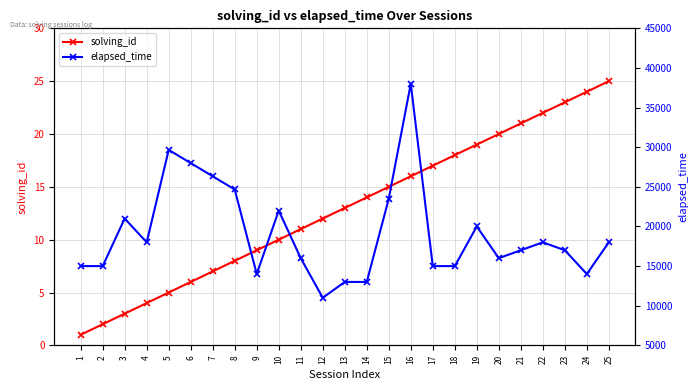

Which series has the largest total across all categories?

elapsed_time